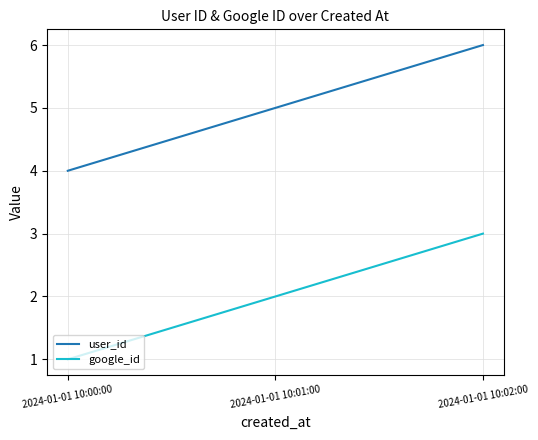

At which category is the sum across all series the highest?

2024-01-01 10:02:00